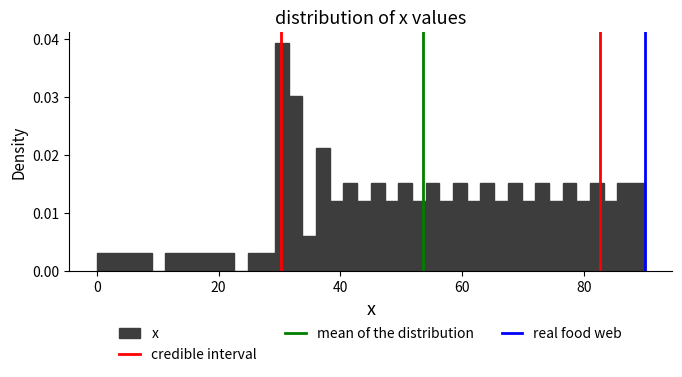

Around what value on the x-axis is the tallest bar? Give the approximate position of its centre, as read against the axis.

30